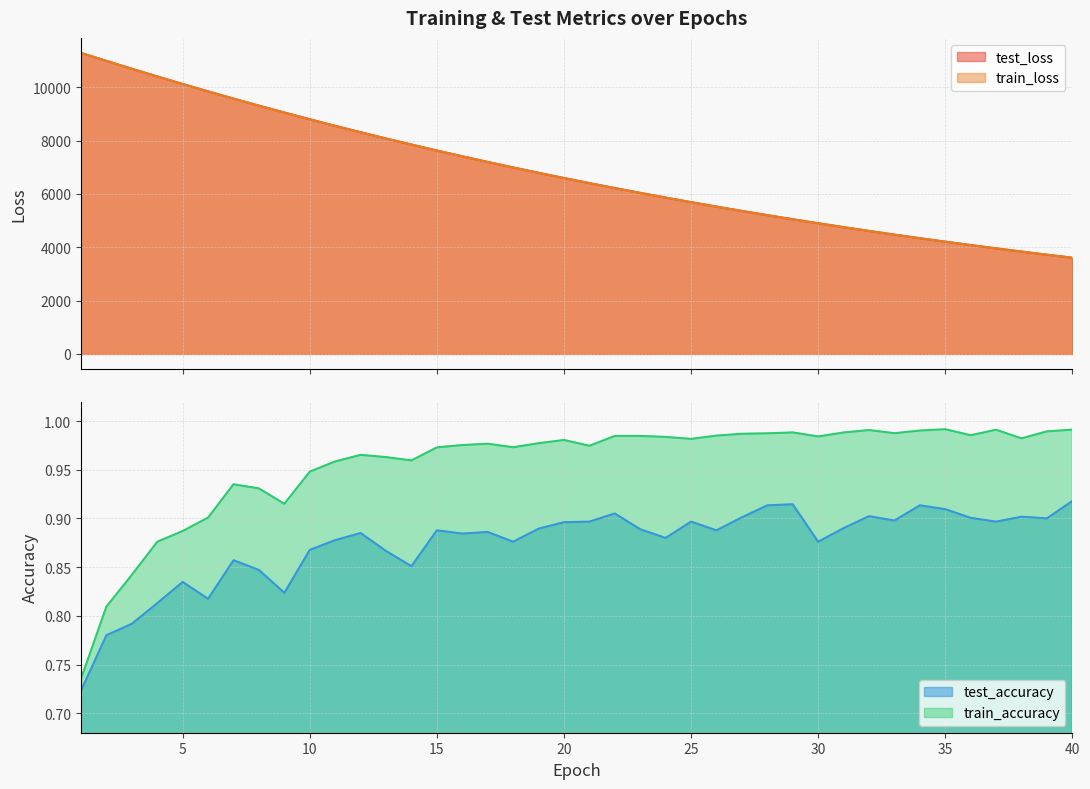

True or false: test_accuracy has more than 2 points higher than both neighbors.

True